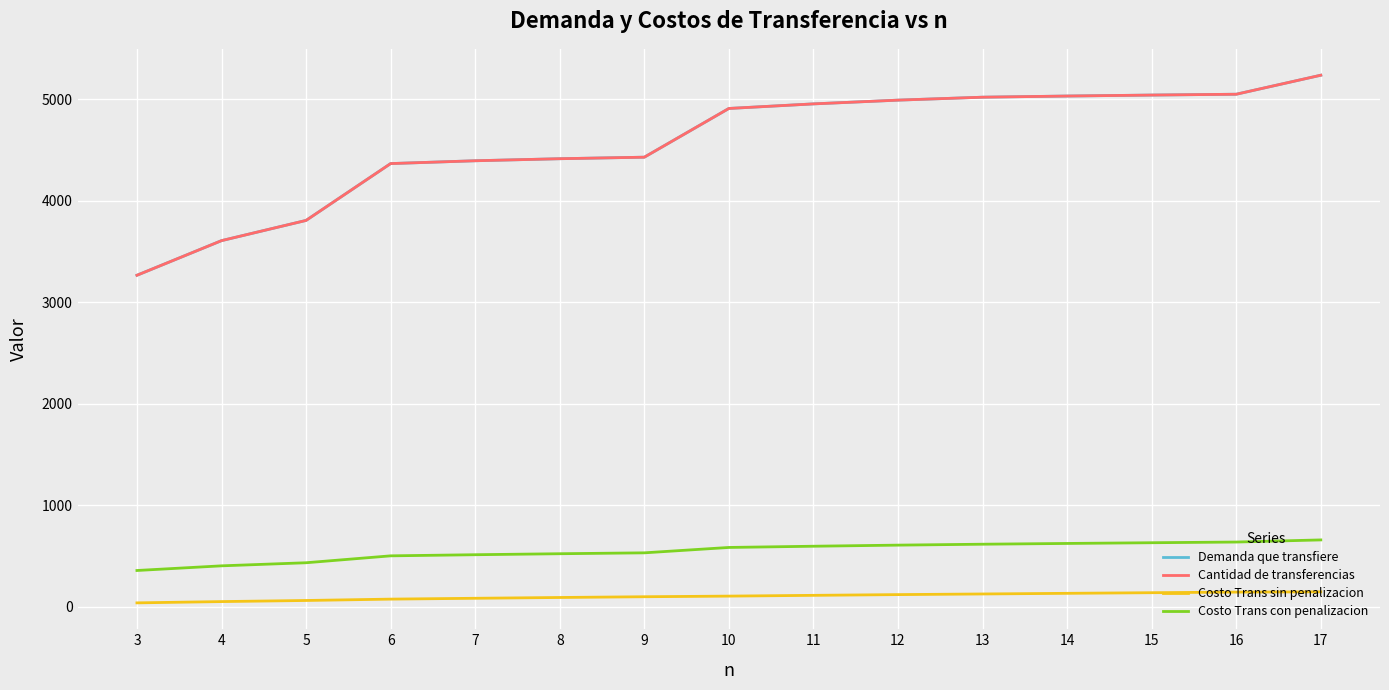

The value of Demanda que transfiere at 16 is 1818.0. True or false?

False